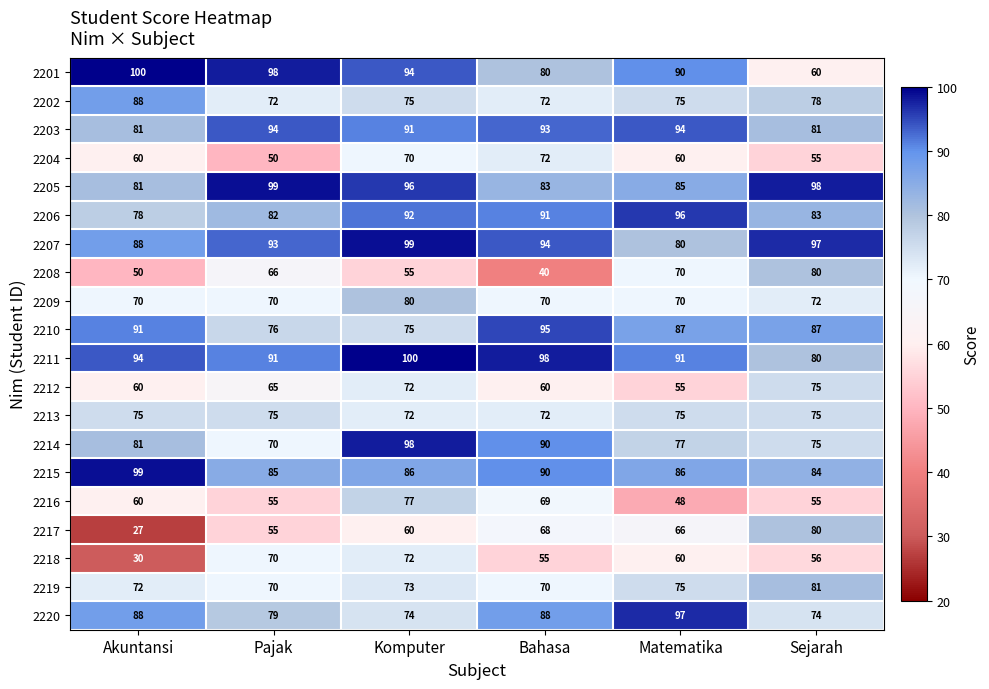

At which label does 2216 reach its minimum?

Matematika